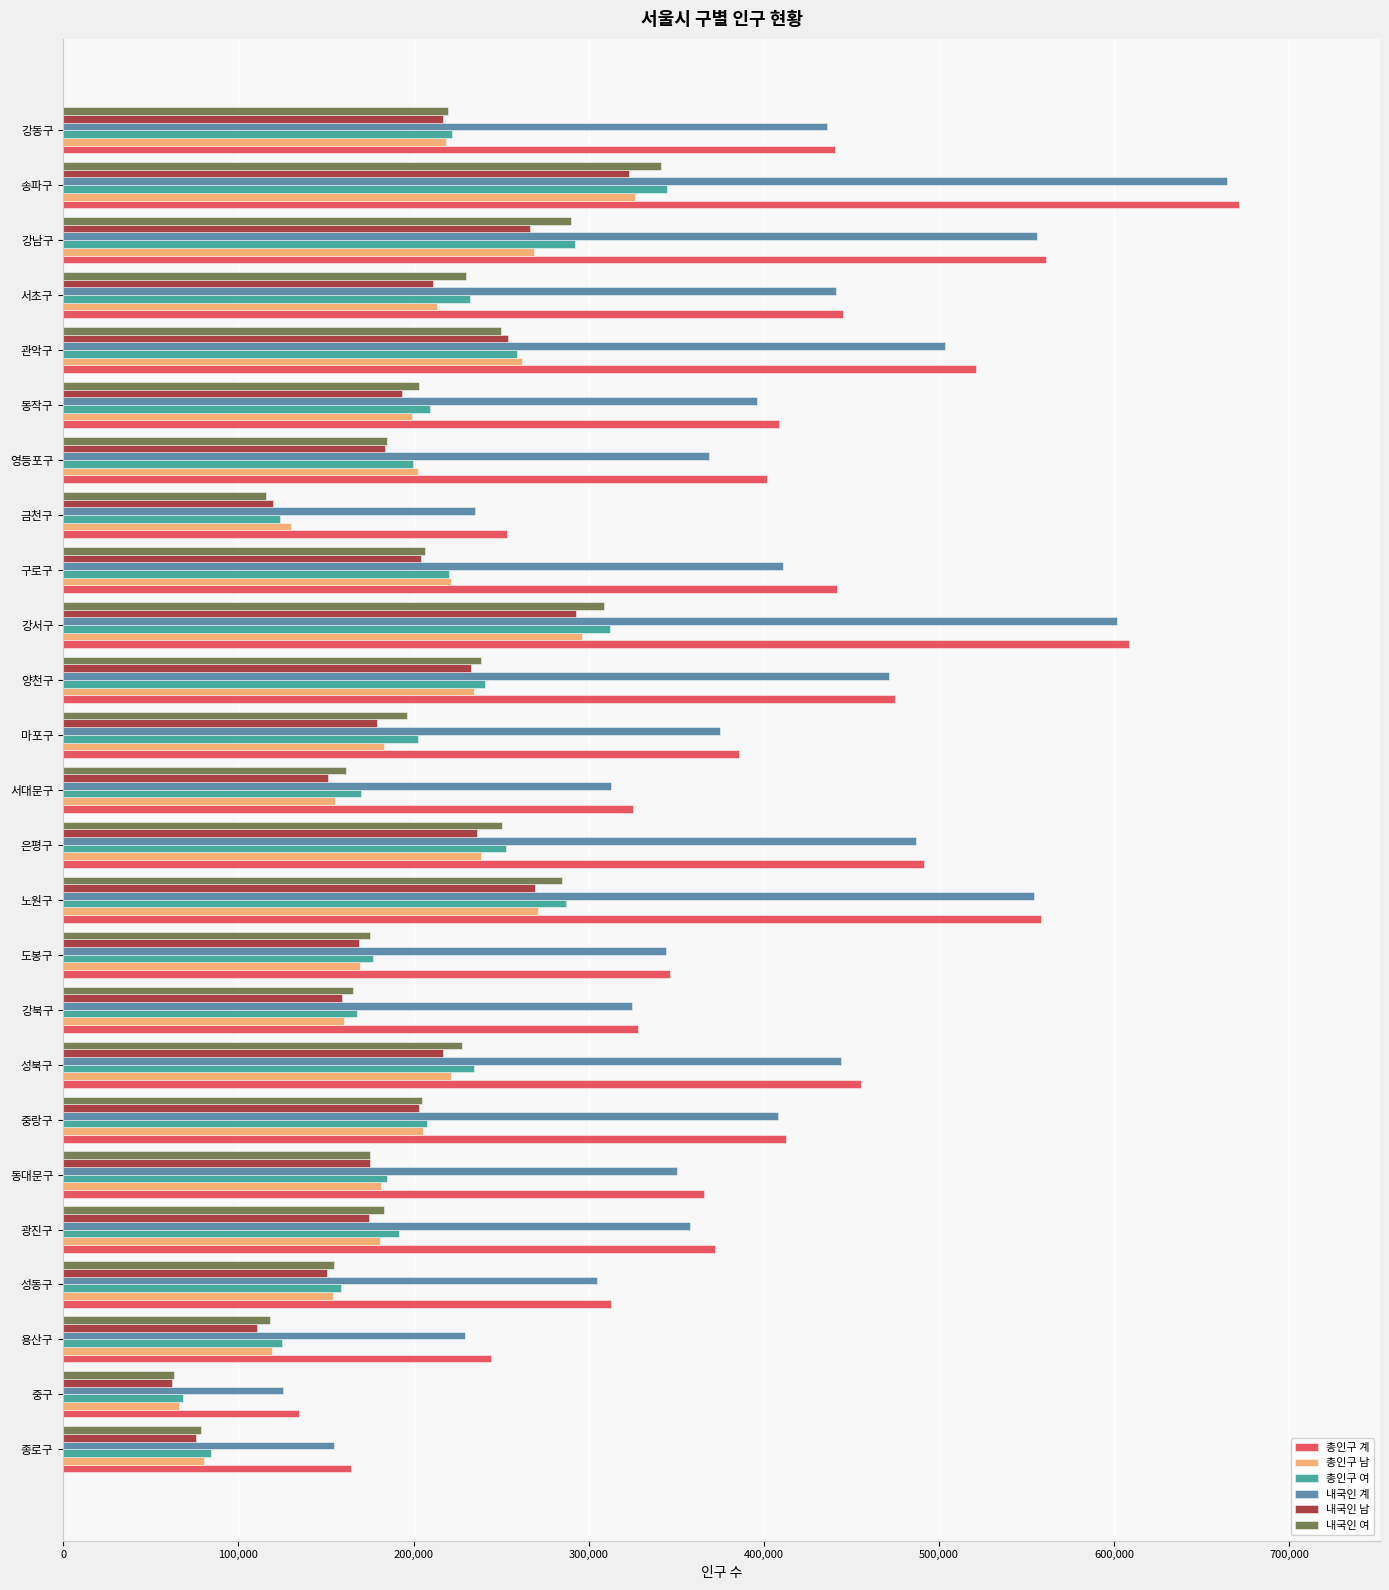

Count the number of data series in this chart.

6